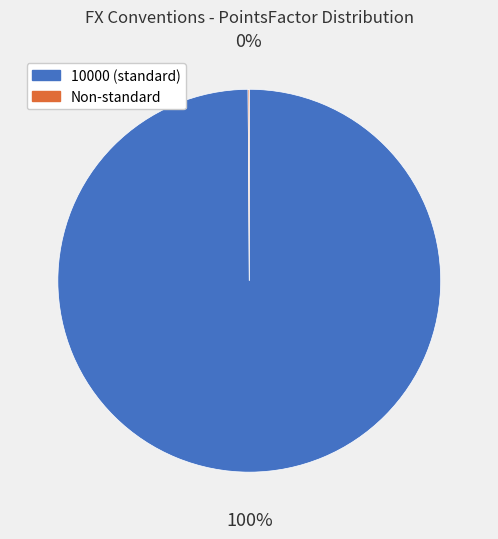

To the nearest percent, what is the difference between the largest and smallest slice percentages?

100%